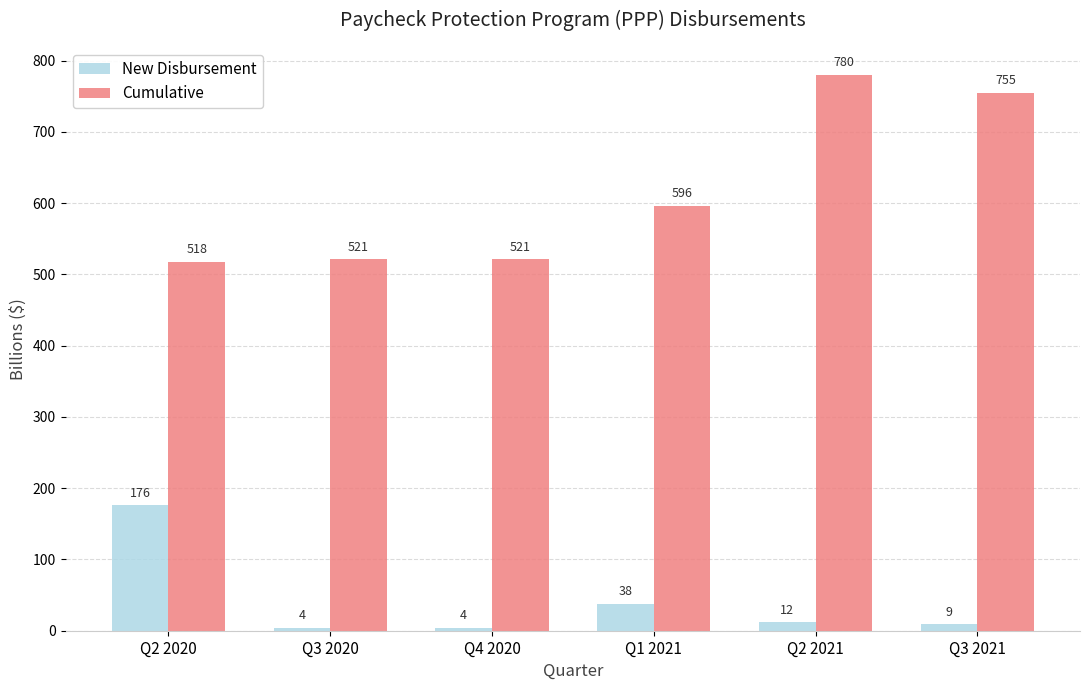

What is the total value across all series at Q1 2021?

634